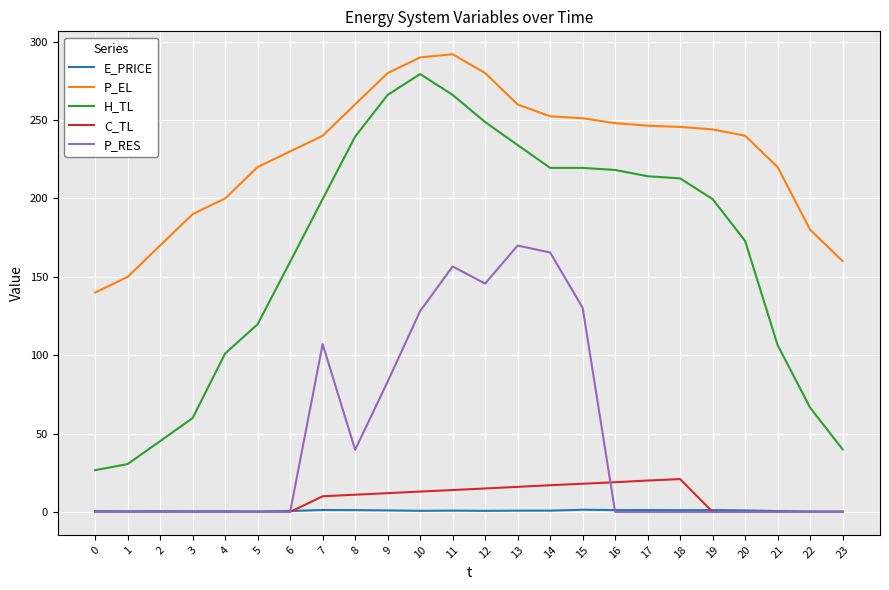

What is the difference between the second highest and minimum values in the C_TL series?

20.0